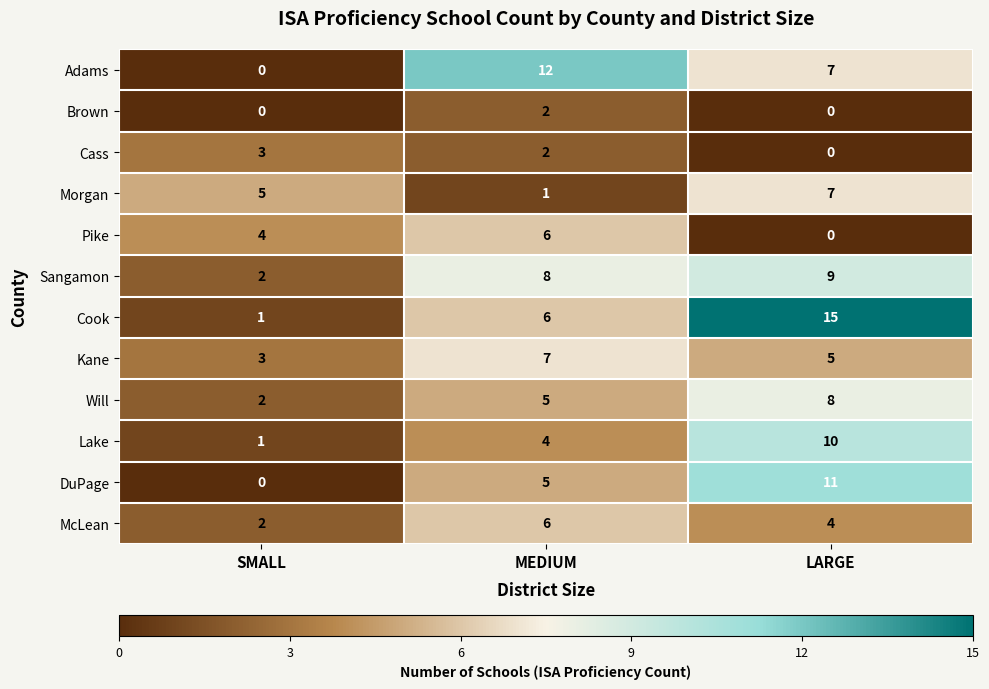

What is the sum of all Kane values?

15